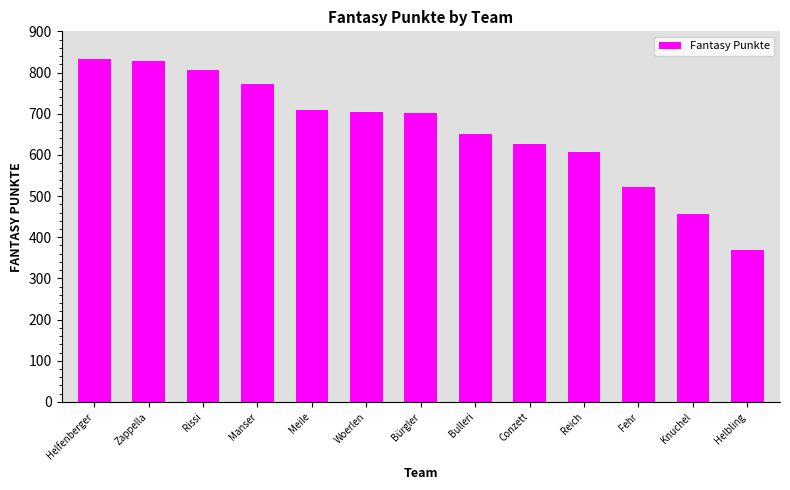

What is the label of the 3rd bar from the left?

Rissi